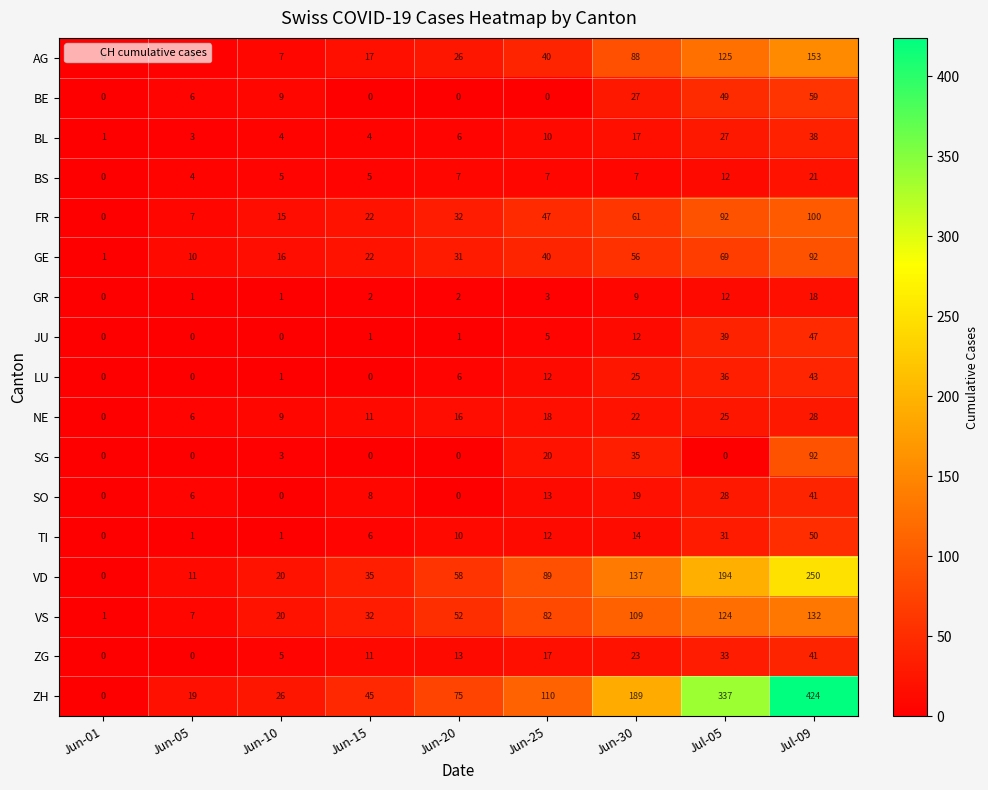

At how many categories does at least one series exceed 330?

2